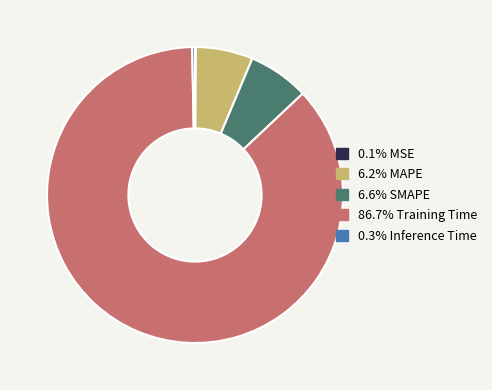

Does any single category account for the majority?

Yes